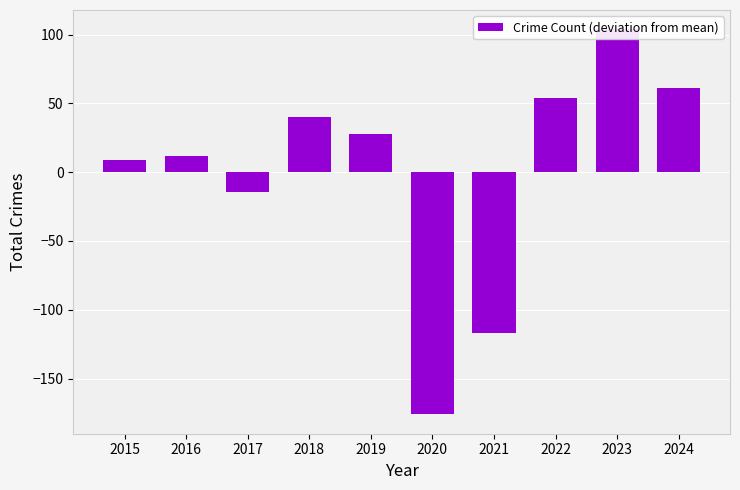

Reading right to left, extract all data points from this chart.

2024=60.9	2023=103.9	2022=53.9	2021=-117.1	2020=-176.1	2019=27.9	2018=39.9	2017=-14.1	2016=11.9	2015=8.9